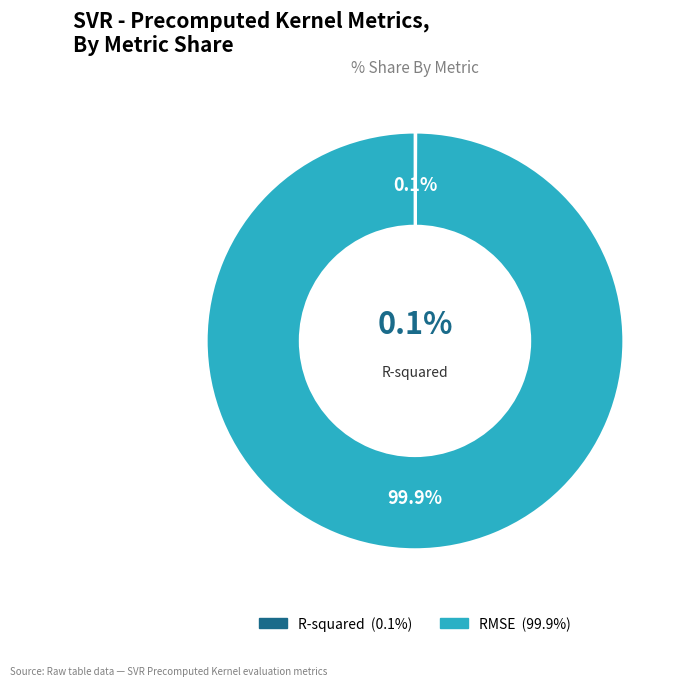

How many segments does this pie chart have?

2